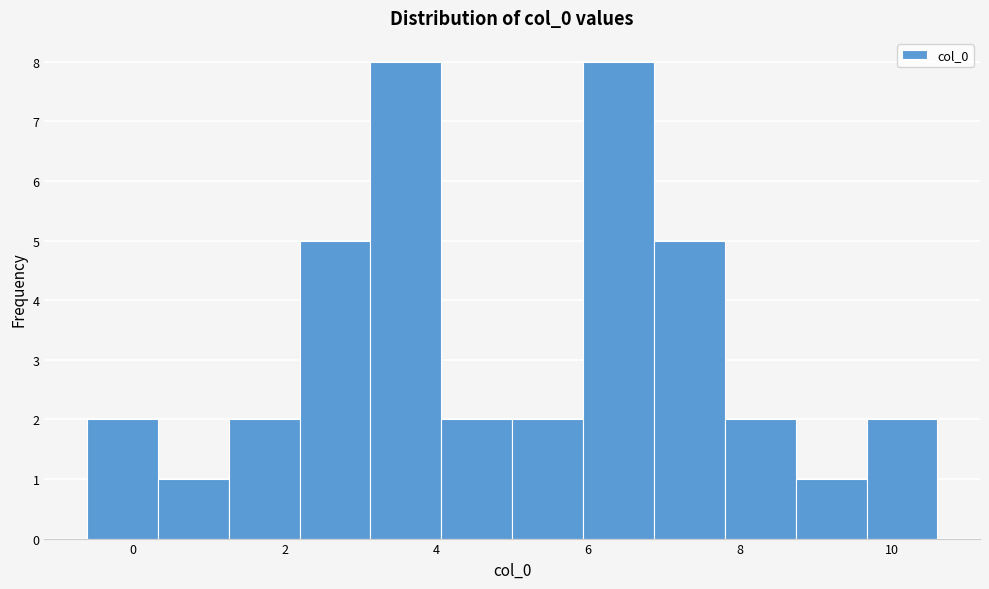

Reading left to right, transcribe this chart: for each bar, give the range it covers on the x-axis and its height. Neither the bar edges nor the heights are printed on the chart, so give them approximately, as read against the axes.

-0.6 to 0.4: 2
0.4 to 1.2: 1
1.2 to 2.2: 2
2.2 to 3.2: 5
3.2 to 4.0: 8
4.0 to 5.0: 2
5.0 to 6.0: 2
6.0 to 6.8: 8
6.8 to 7.8: 5
7.8 to 8.8: 2
8.8 to 9.6: 1
9.6 to 10.6: 2